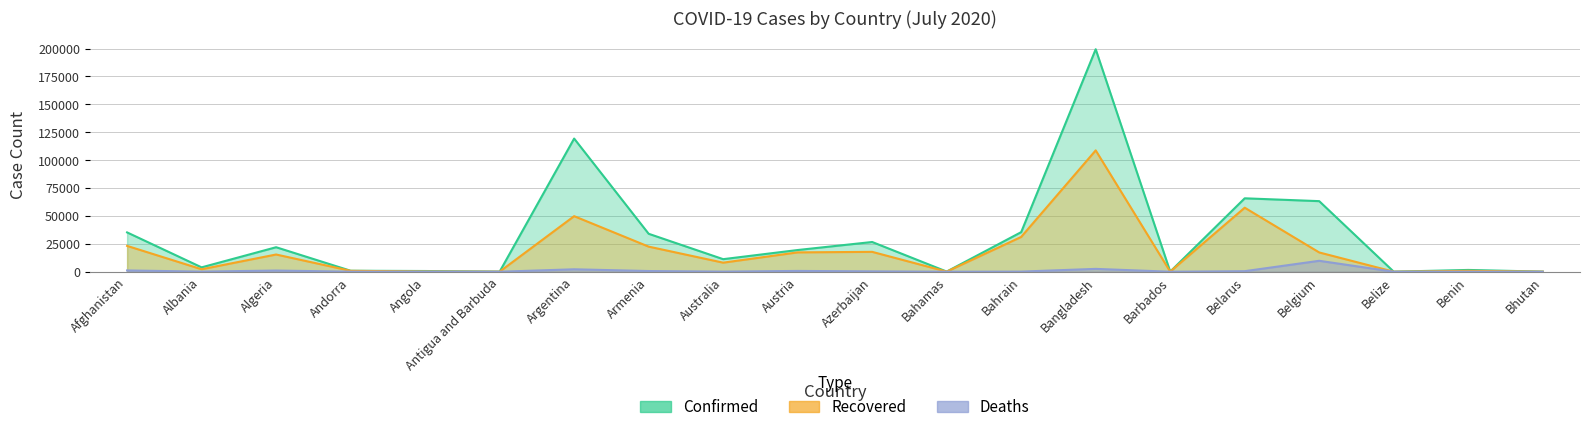

At which label is Recovered closest to 54373?

Belarus